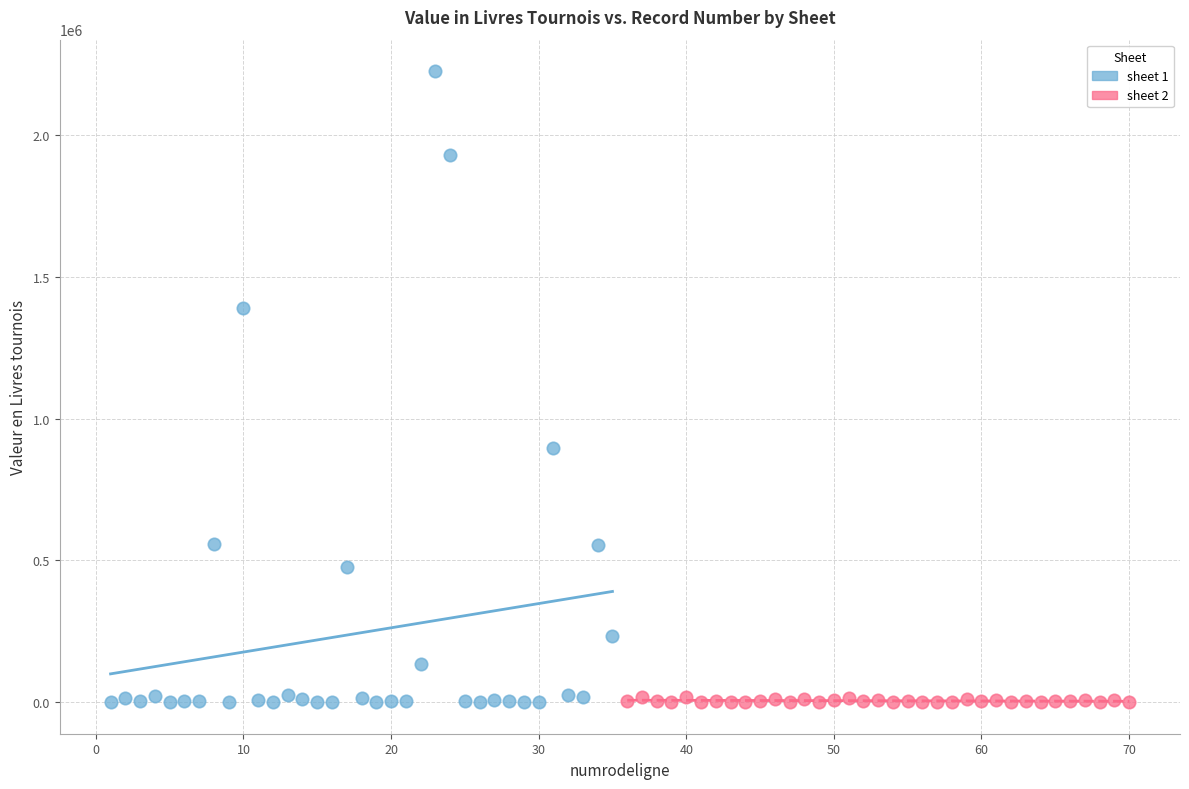

Which series has the widest spread of Y values?

sheet 1